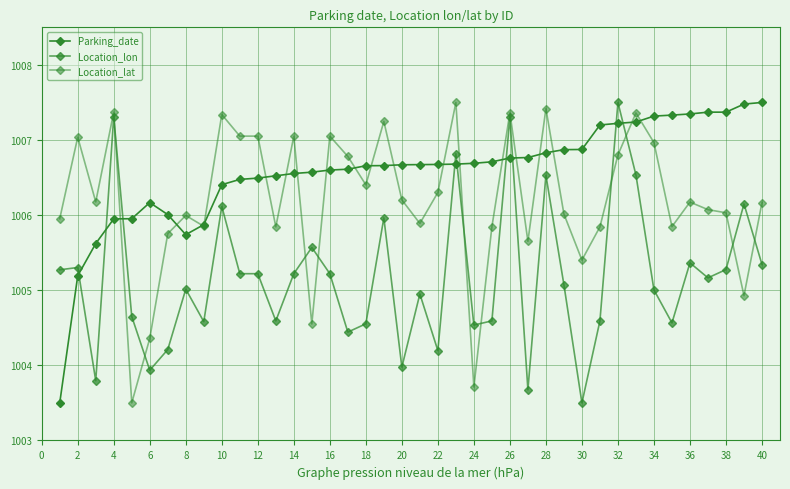

How many distinct data groups are displayed?

3